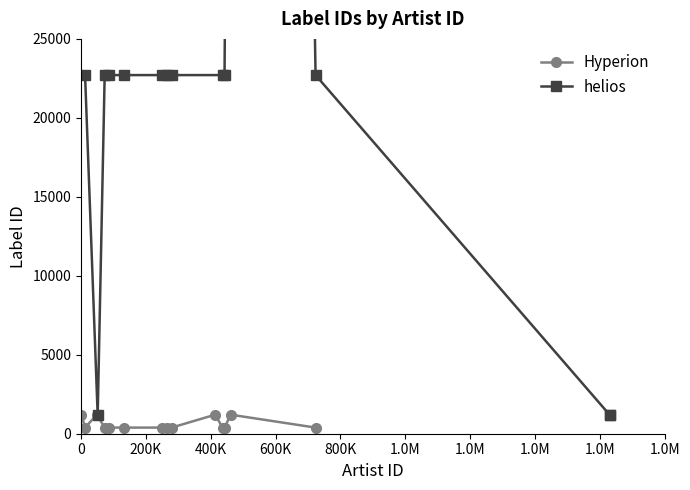

What is the label of the 16th point from the right?

266326